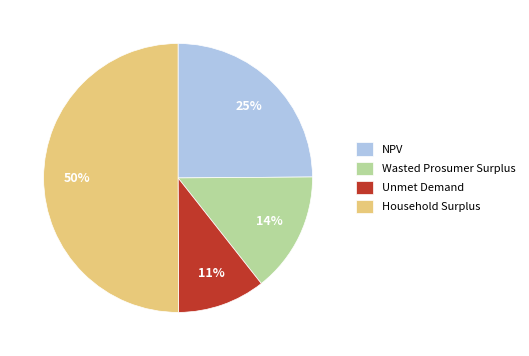

What is the smallest slice in the pie chart?

Unmet Demand